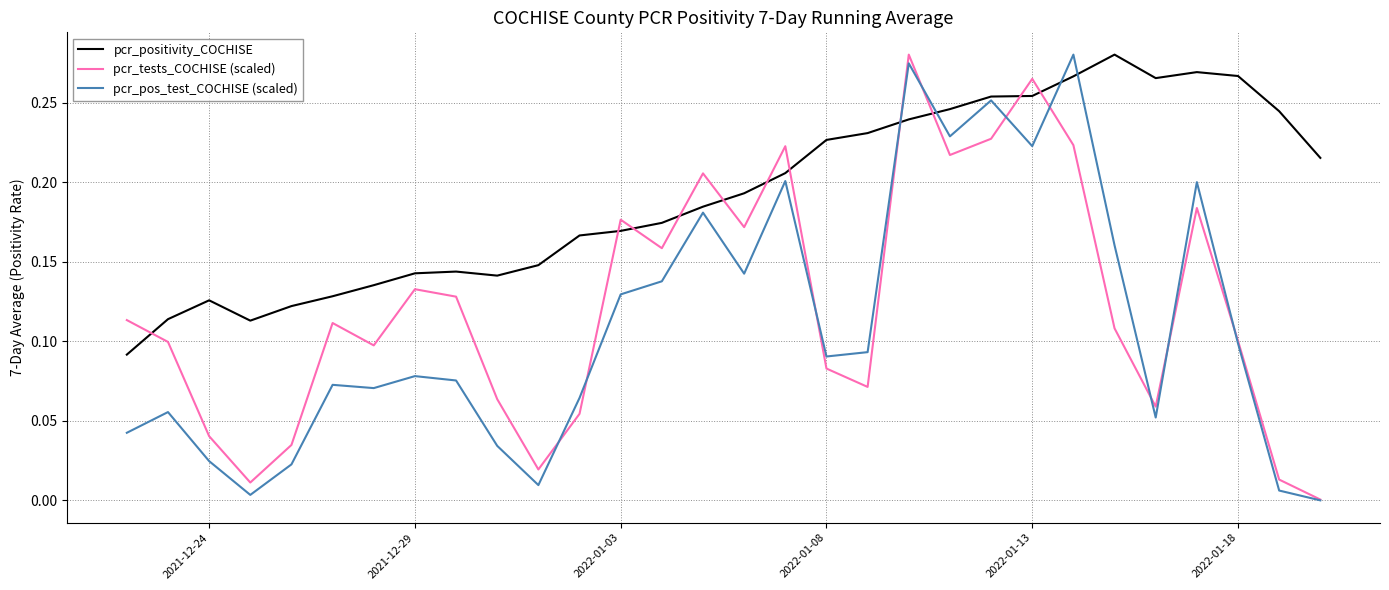

Which series has the largest total across all categories?

pcr_positivity_COCHISE